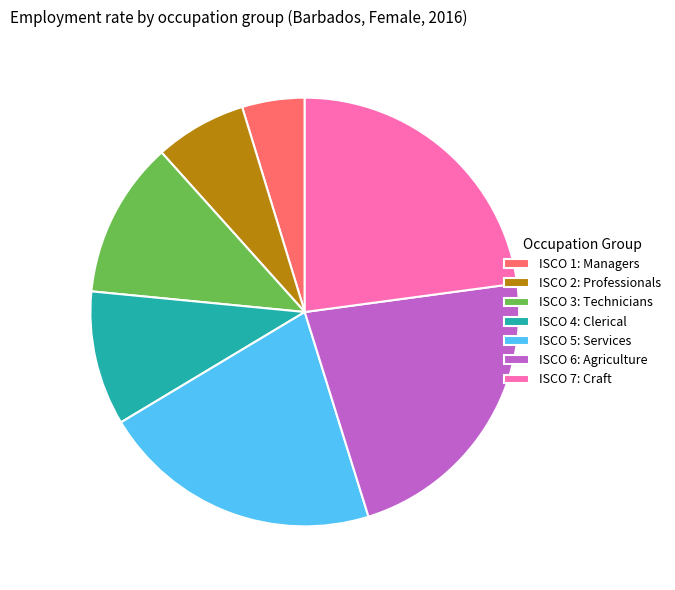

Is it true that ISCO 6: Agriculture is 22% of the pie?

True